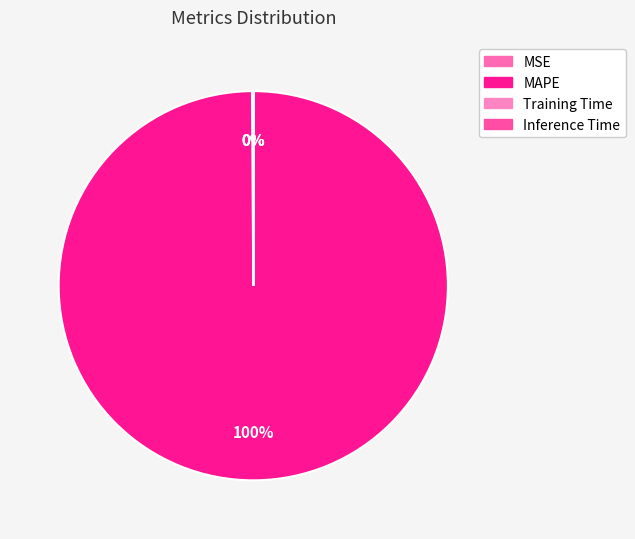

Which category accounts for the majority?

MAPE